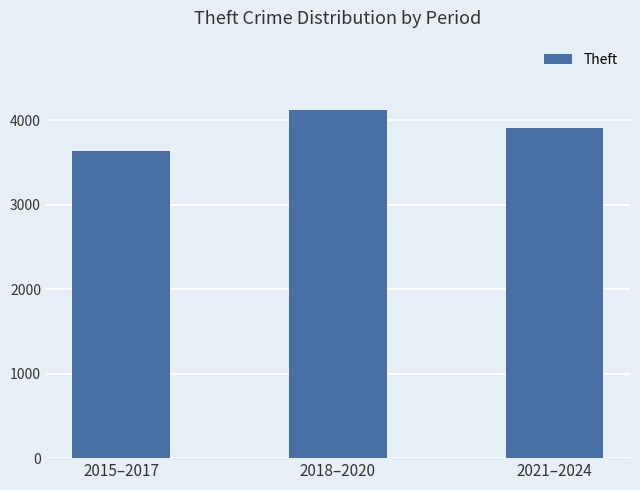

What is the minimum value shown in the chart?

3632